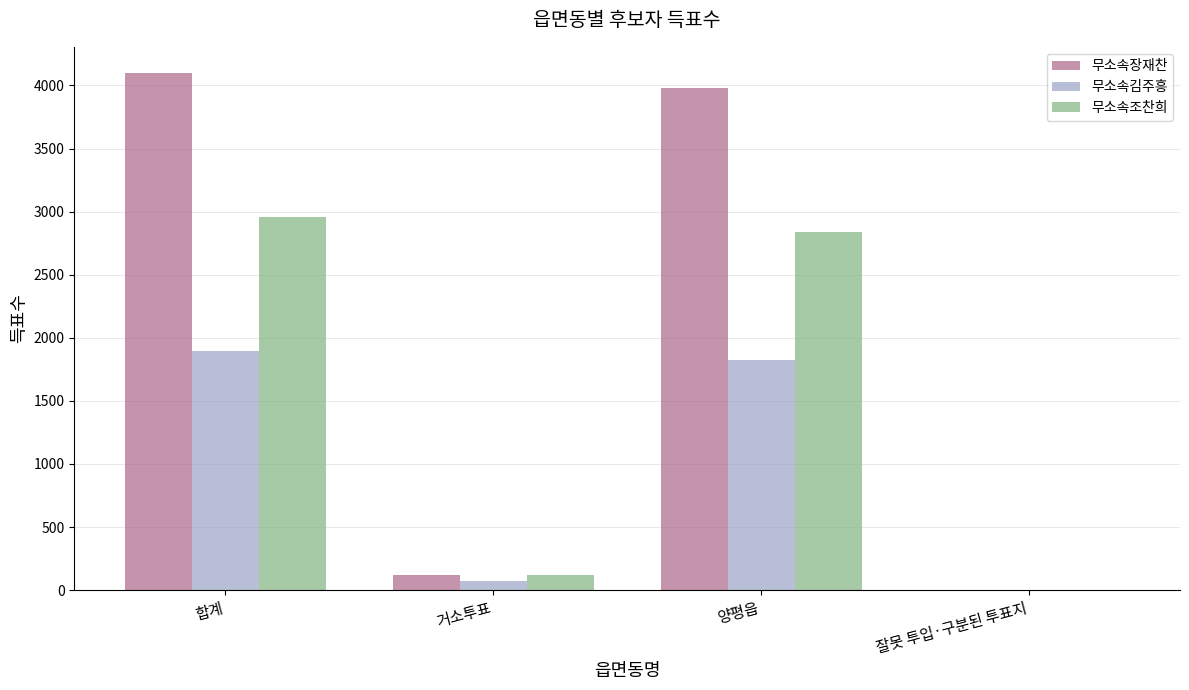

Is it true that 무소속장재찬 equals 3977 at 양평읍?

True